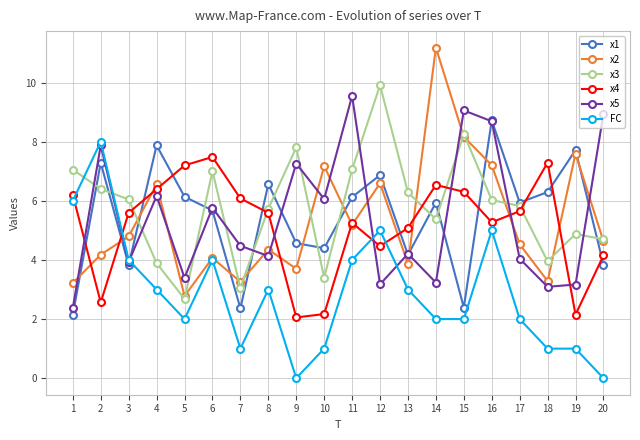

At which label does FC first exceed 3?

1